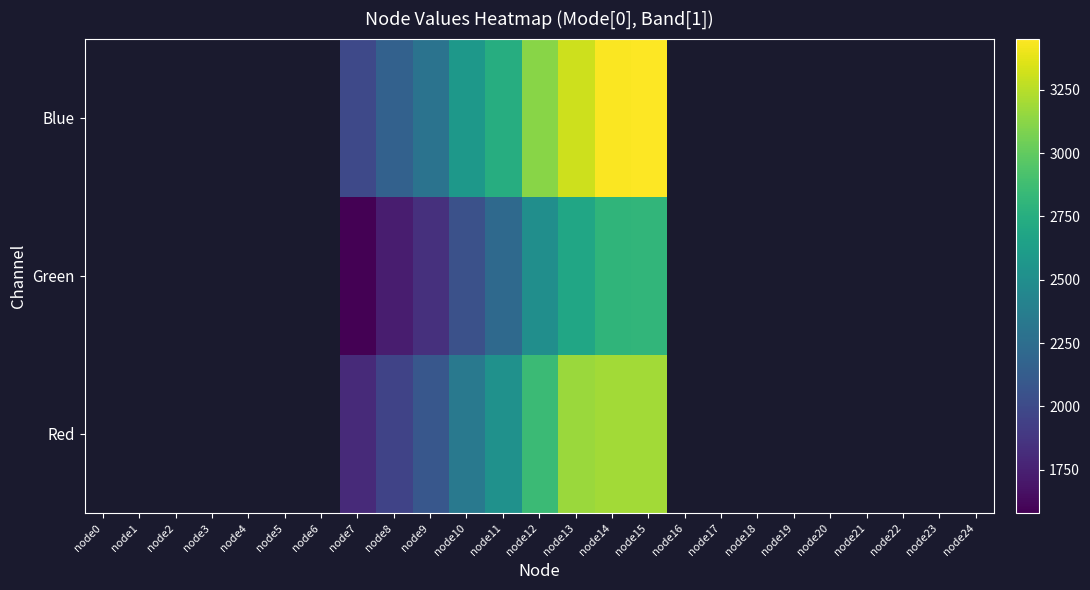

At which label does Red first exceed 2854?

node13